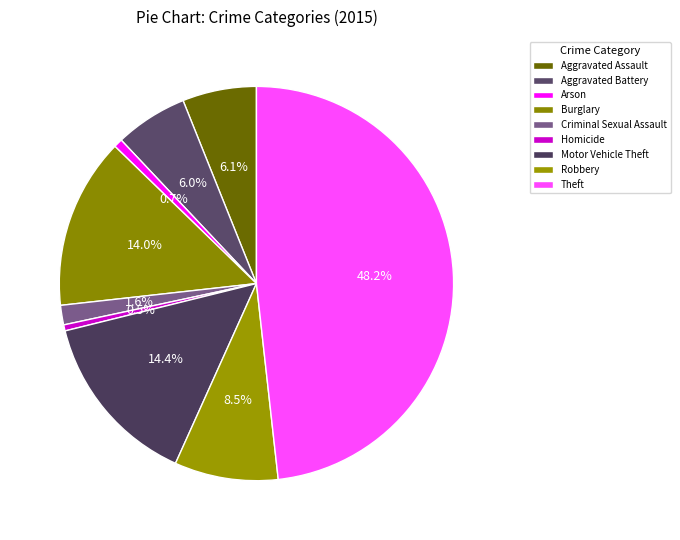

How many segments does this pie chart have?

9